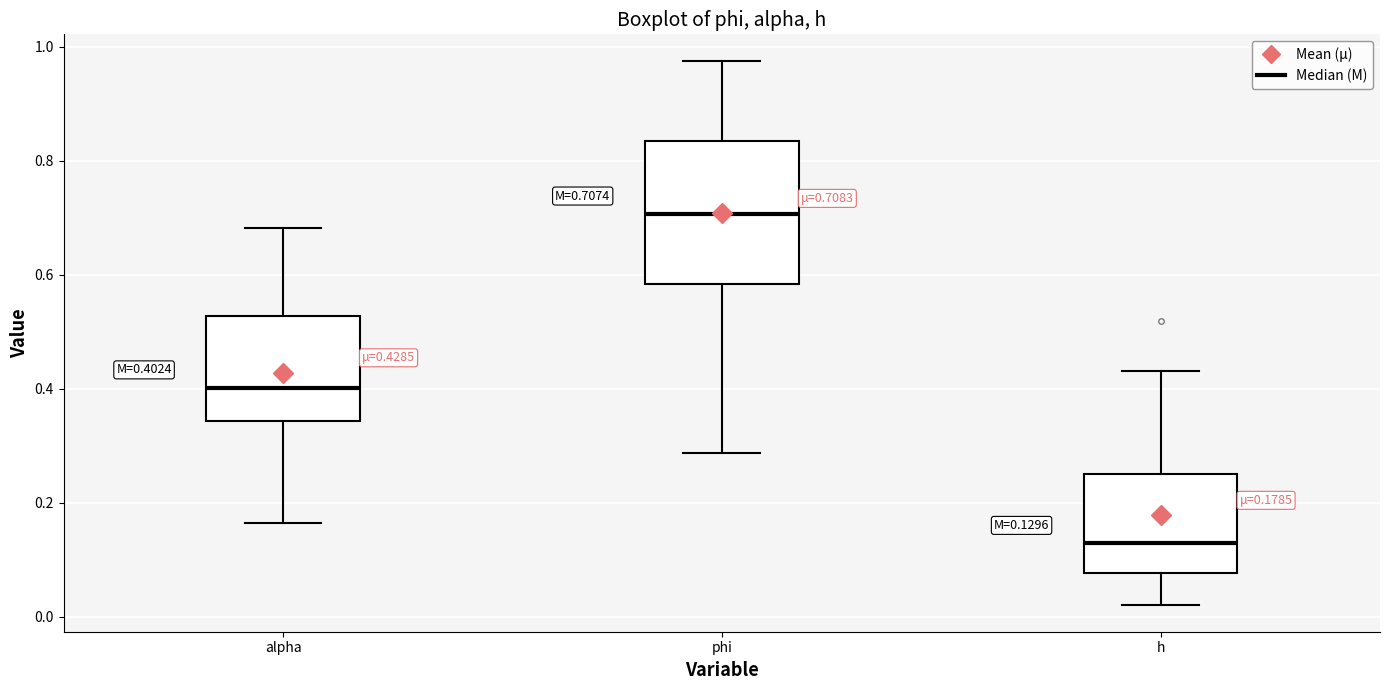

Which box has the lowest median line?

h